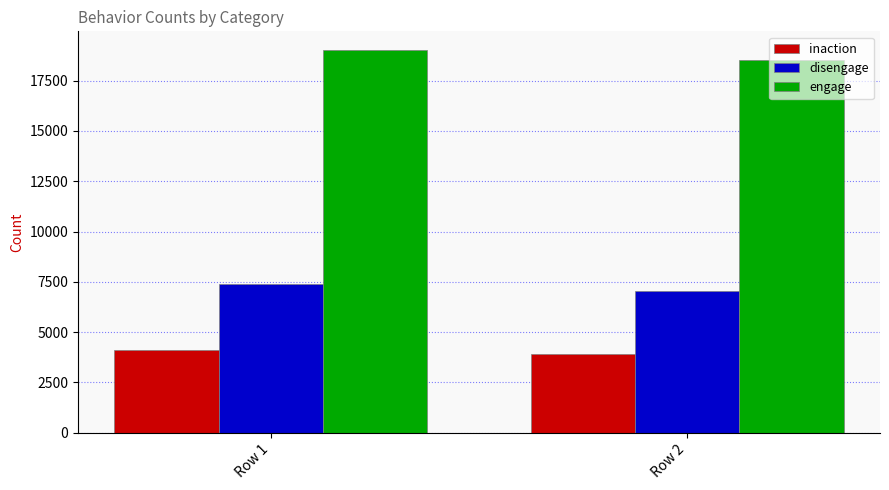

True or false: disengage has a value of 7033 at Row 2.

True